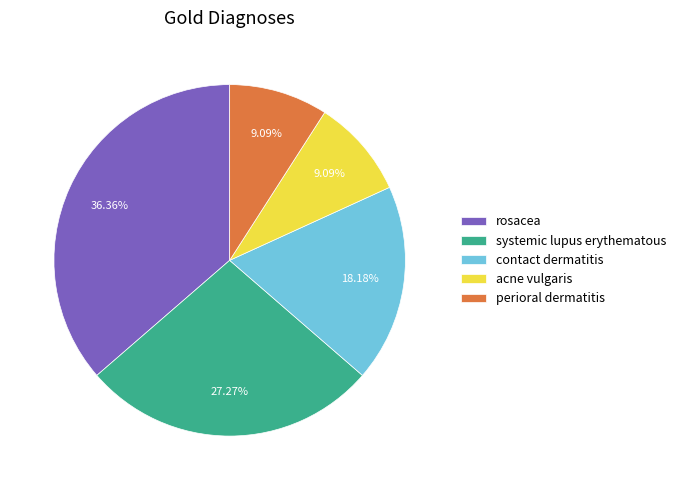

To the nearest percent, what percentage of the pie is contact dermatitis?

18%